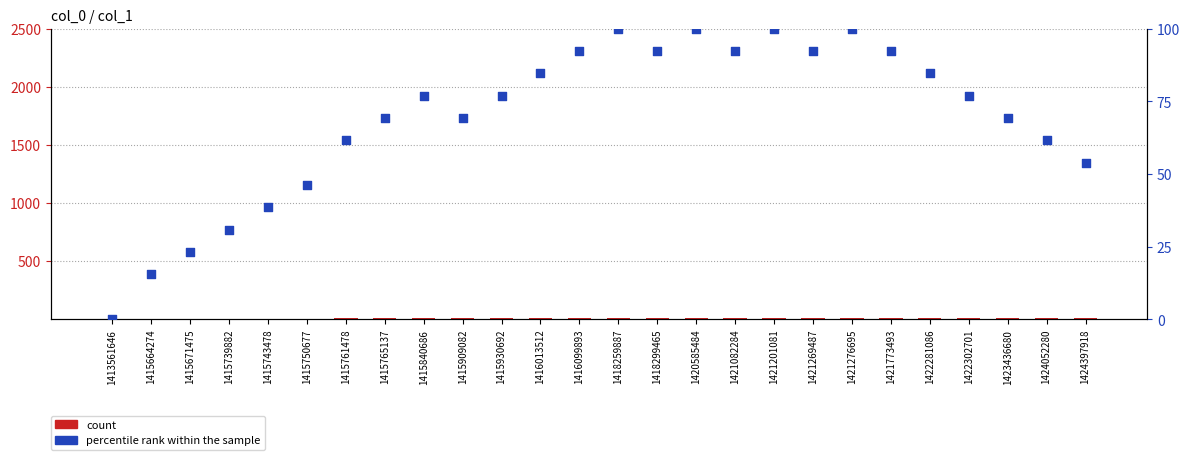

Is the value of percentile rank within the sample at 1421201081 greater than the value of count at 1415840686?

Yes